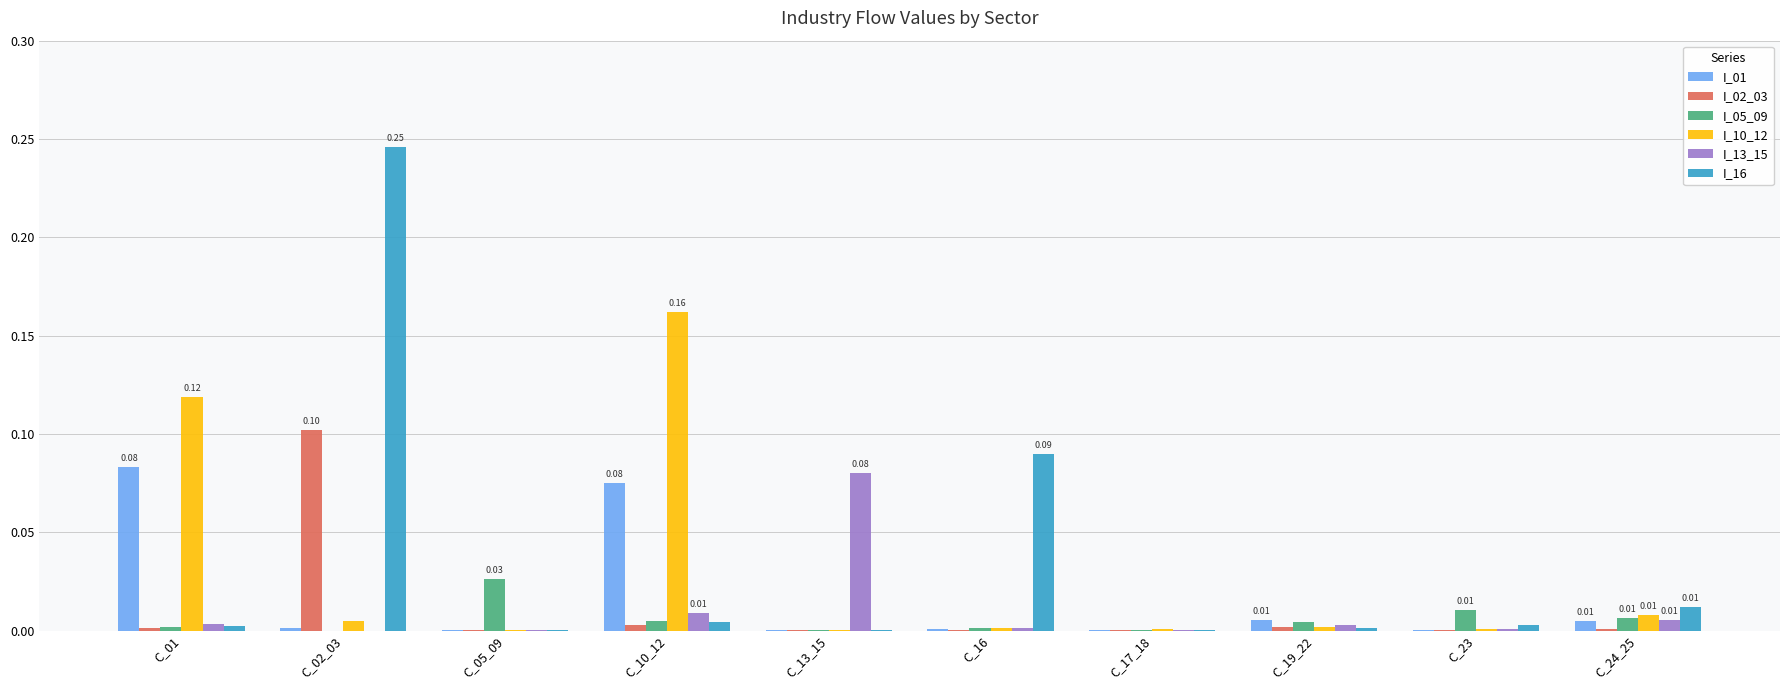

At which category is the sum across all series the highest?

C_02_03